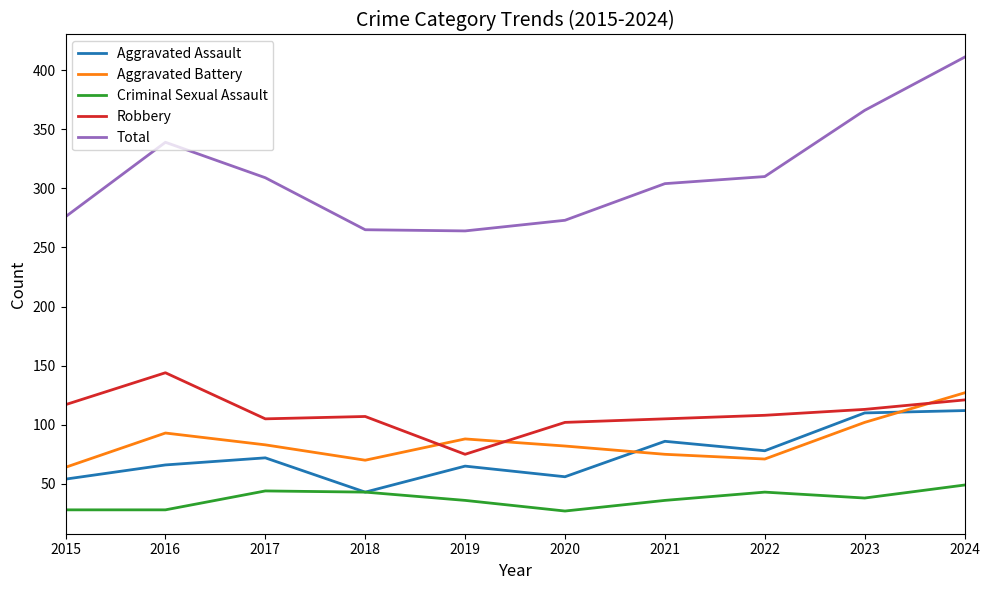

In Total, how many points are higher than both neighbors (excluding endpoints)?

1